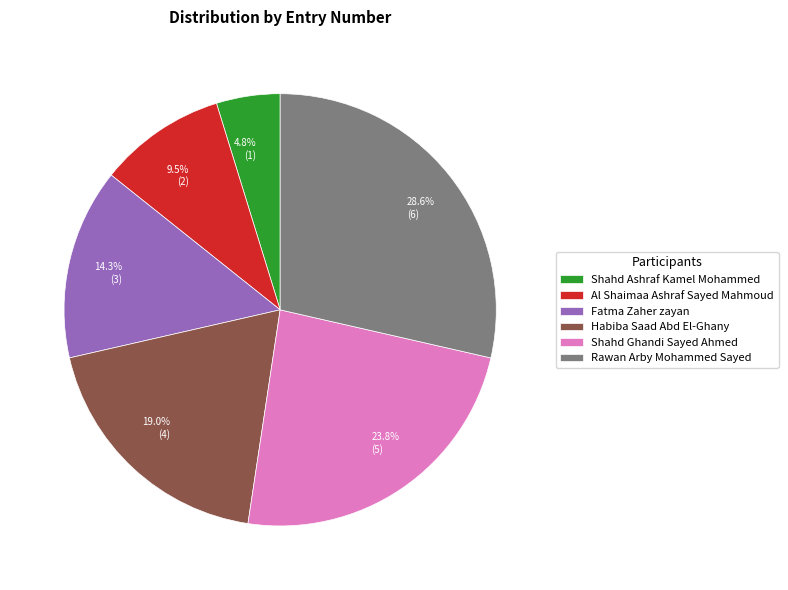

To the nearest percent, what portion does Shahd Ghandi Sayed Ahmed represent?

24%